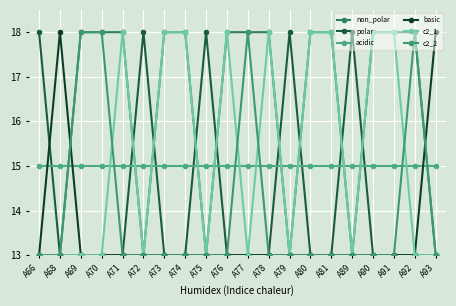

What are all the series names shown in the legend?

non_polar, polar, acidic, basic, c2_1, c2_2